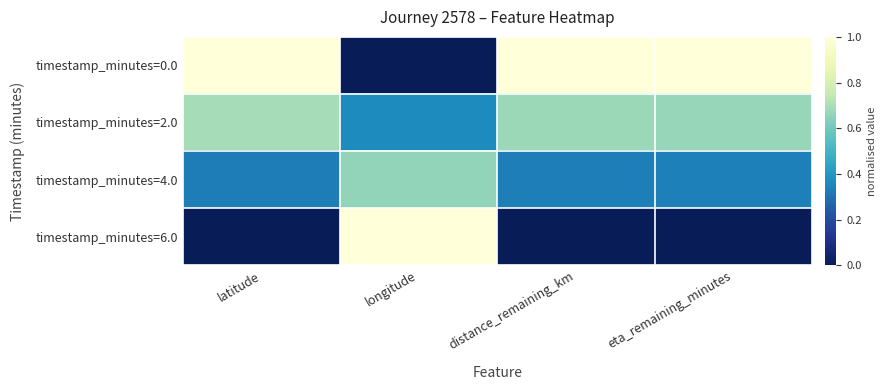

Which series has the widest spread of values?

timestamp_minutes=0.0